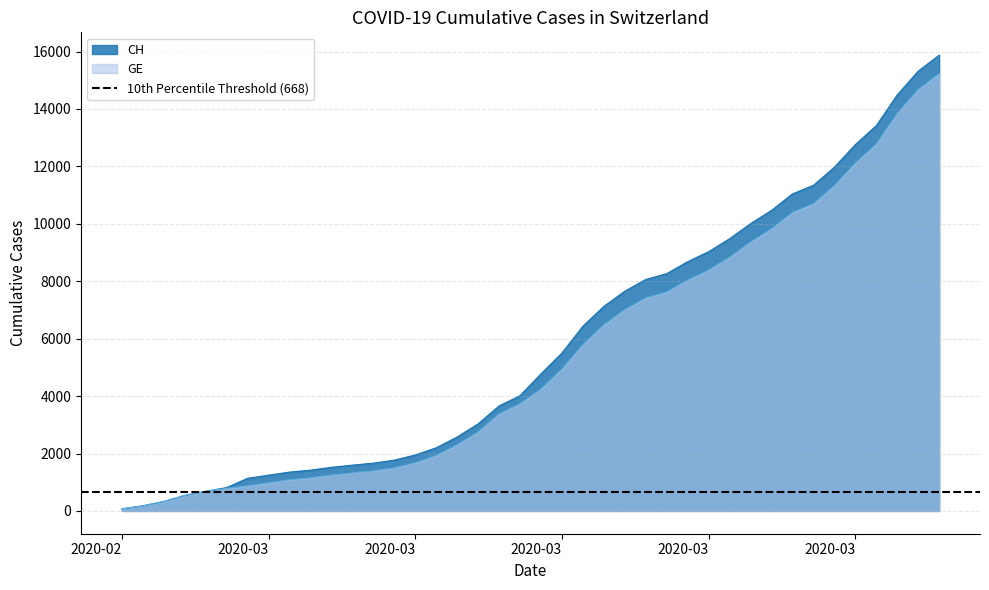

At which label does GE reach its peak?

2020-04-04